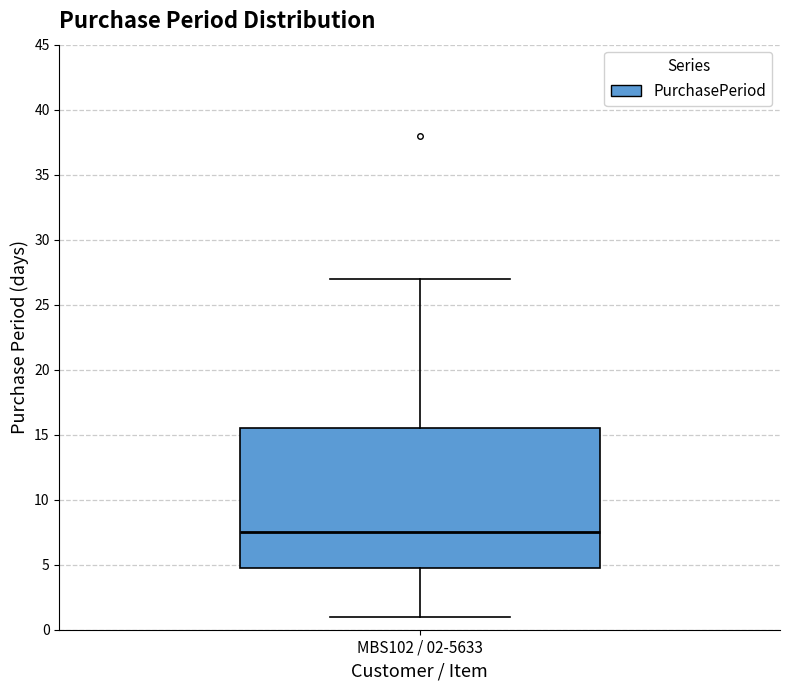

Read this box plot against the y-axis: the position of the median line, the range covered by the box, and the ends of both whiskers. The values are not printed on the chart, so give them approximately, as read against the axis.

median 7.5, box 5.0 to 15.5, whiskers 1.0 to 27.0